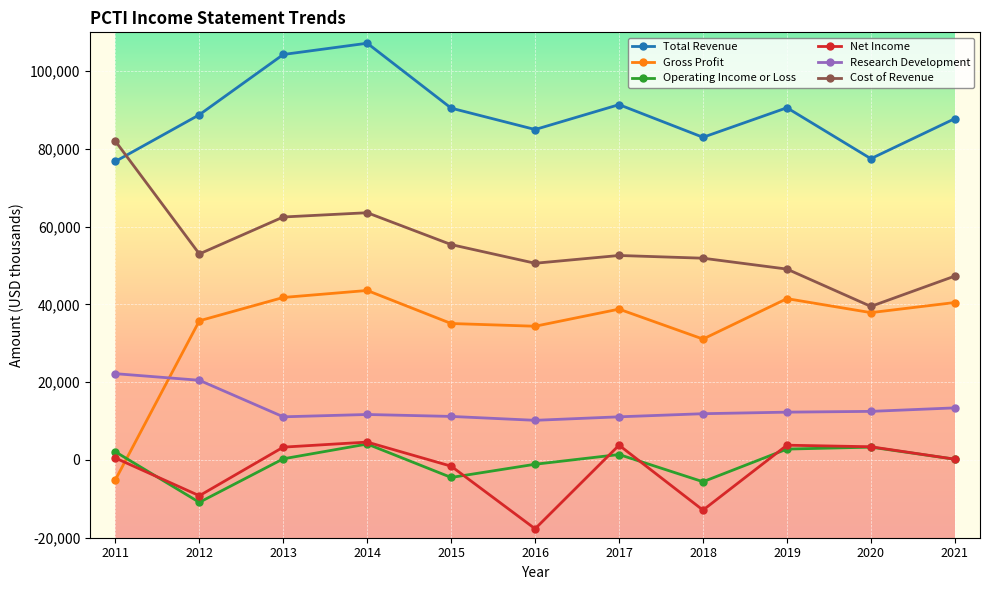

How many categories are shown in the chart?

11